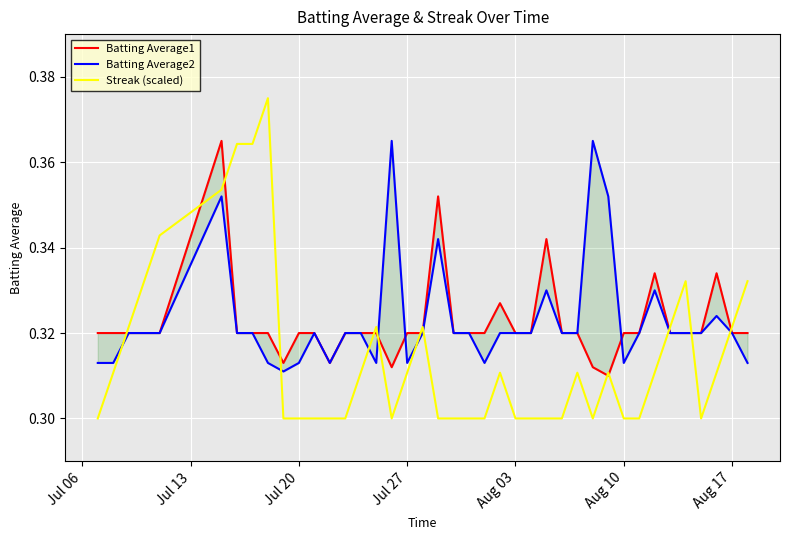

Reading left to right, list all the values displayed in this chart.

Batting Average1: 0.3	0.3	0.3	0.3	0.3	0.4	0.3	0.3	0.3	0.3	0.3	0.3	0.3	0.3	0.3	0.3	0.3	0.3	0.3	0.4	0.3	0.3	0.3	0.3	0.3	0.3	0.3	0.3	0.3	0.3	0.3	0.3	0.3	0.3	0.3	0.3	0.3	0.3	0.3	0.3
Batting Average2: 0.3	0.3	0.3	0.3	0.3	0.4	0.3	0.3	0.3	0.3	0.3	0.3	0.3	0.3	0.3	0.3	0.4	0.3	0.3	0.3	0.3	0.3	0.3	0.3	0.3	0.3	0.3	0.3	0.3	0.4	0.4	0.3	0.3	0.3	0.3	0.3	0.3	0.3	0.3	0.3
Streak (scaled): 0.3	0.3	0.3	0.3	0.3	0.4	0.4	0.4	0.4	0.3	0.3	0.3	0.3	0.3	0.3	0.3	0.3	0.3	0.3	0.3	0.3	0.3	0.3	0.3	0.3	0.3	0.3	0.3	0.3	0.3	0.3	0.3	0.3	0.3	0.3	0.3	0.3	0.3	0.3	0.3